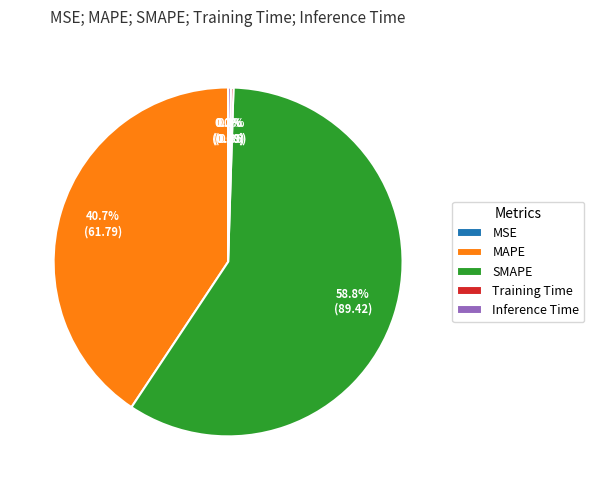

To the nearest percent, what percentage of the pie is MAPE?

41%